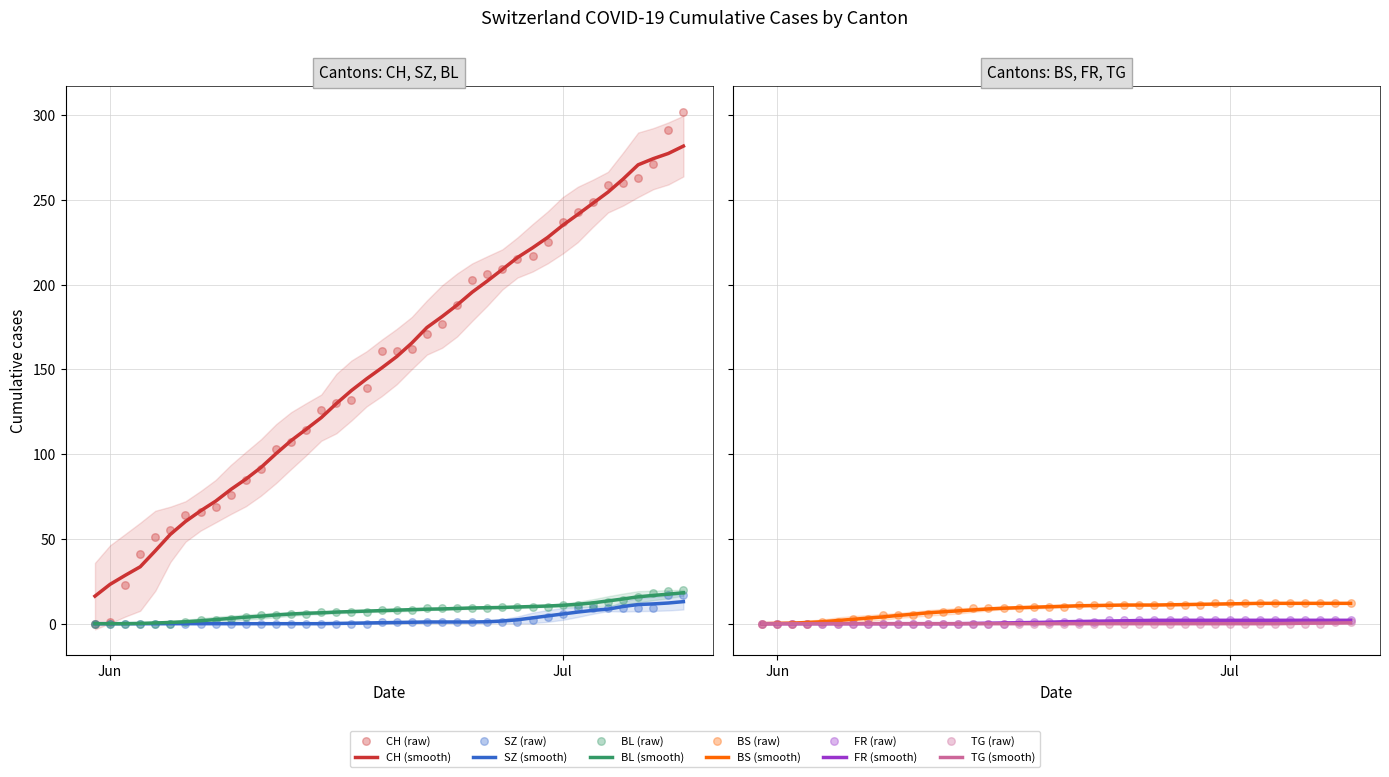

What are all the series names shown in the legend?

CH, SZ, BL, BS, FR, TG